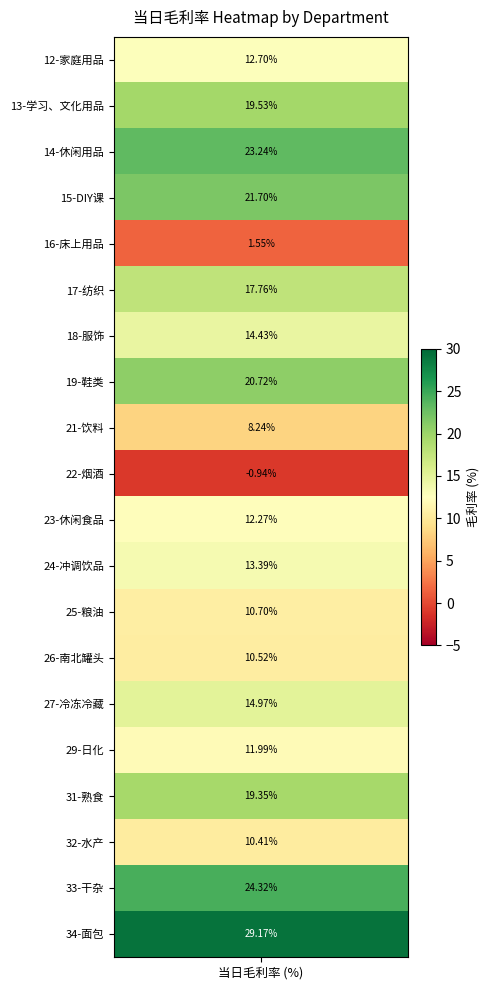

Which category has the lowest value across all series?

9